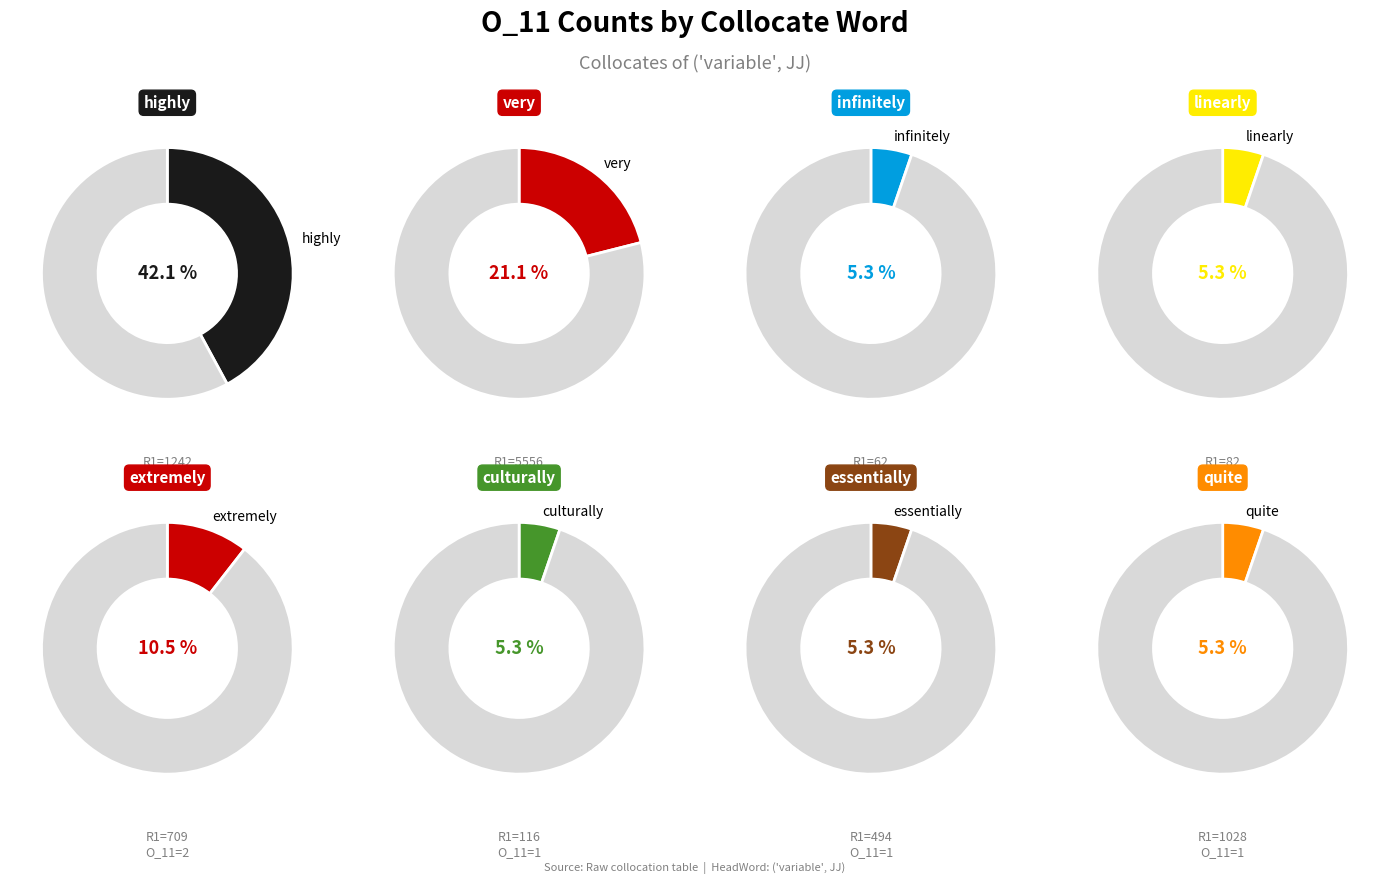

What portion of the pie excludes 494?

94.7%